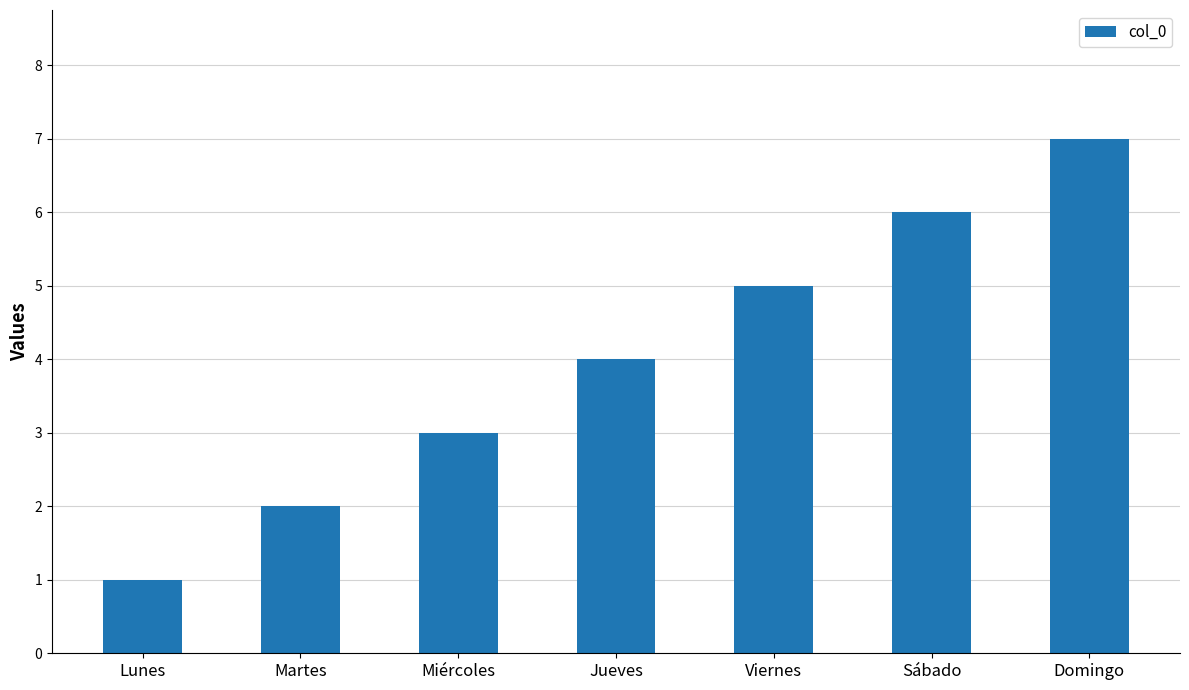

What is the greatest value displayed?

7